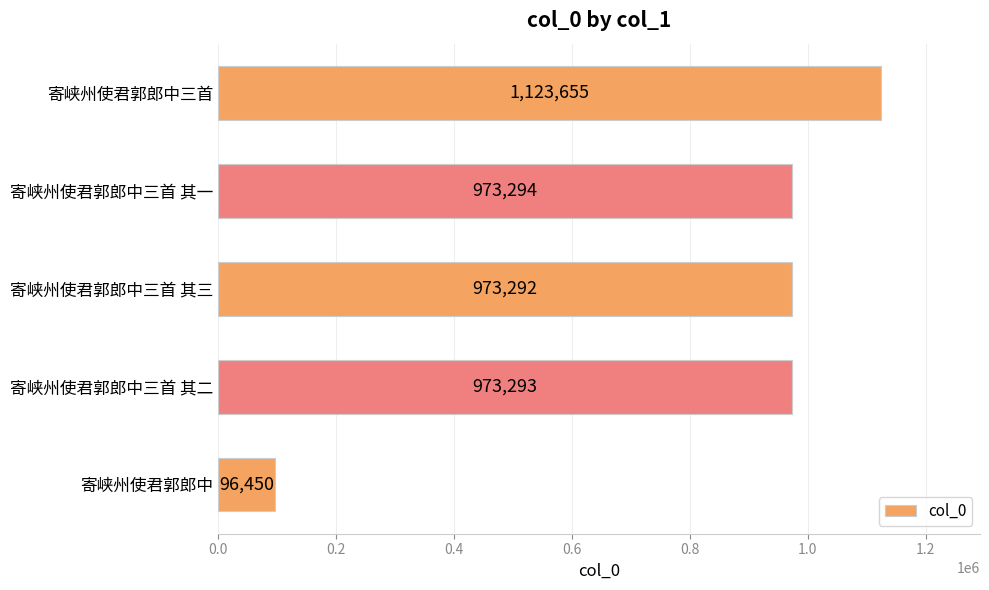

The value at 寄峡州使君郭郎中三首 其一 is 973294. True or false?

True